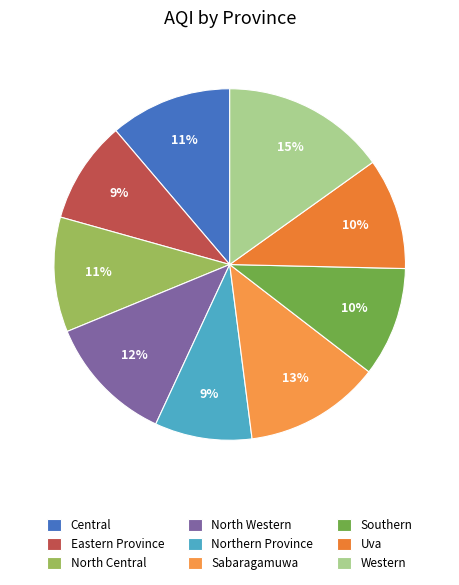

What is the smallest slice in the pie chart?

Northern Province